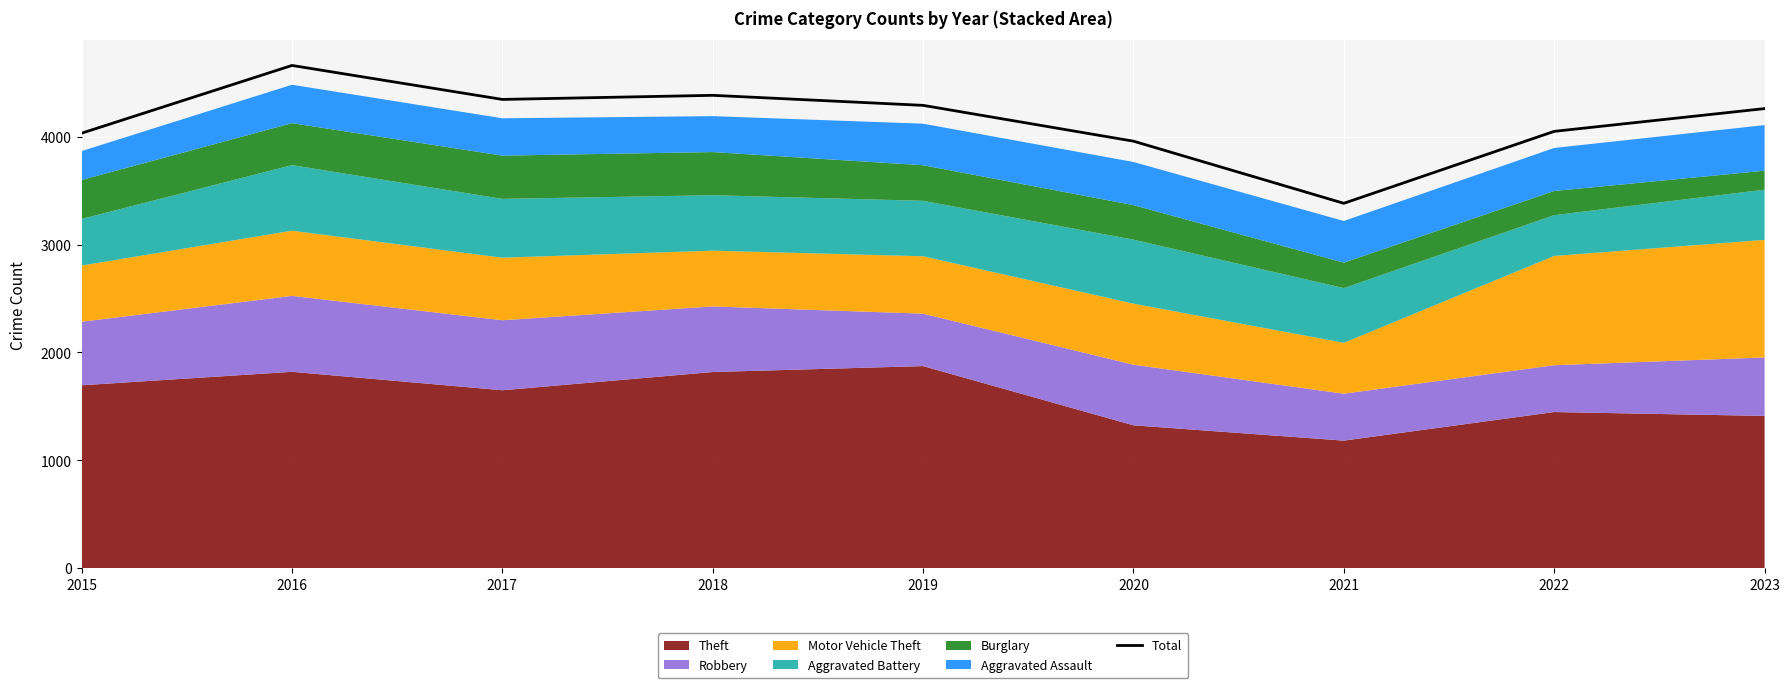

True or false: the data shows 4260 at 2023.

True